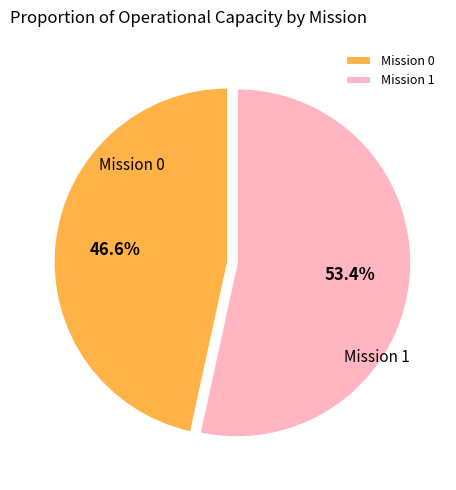

What is the ratio of the value at Mission 0 to the value at Mission 1?

0.9